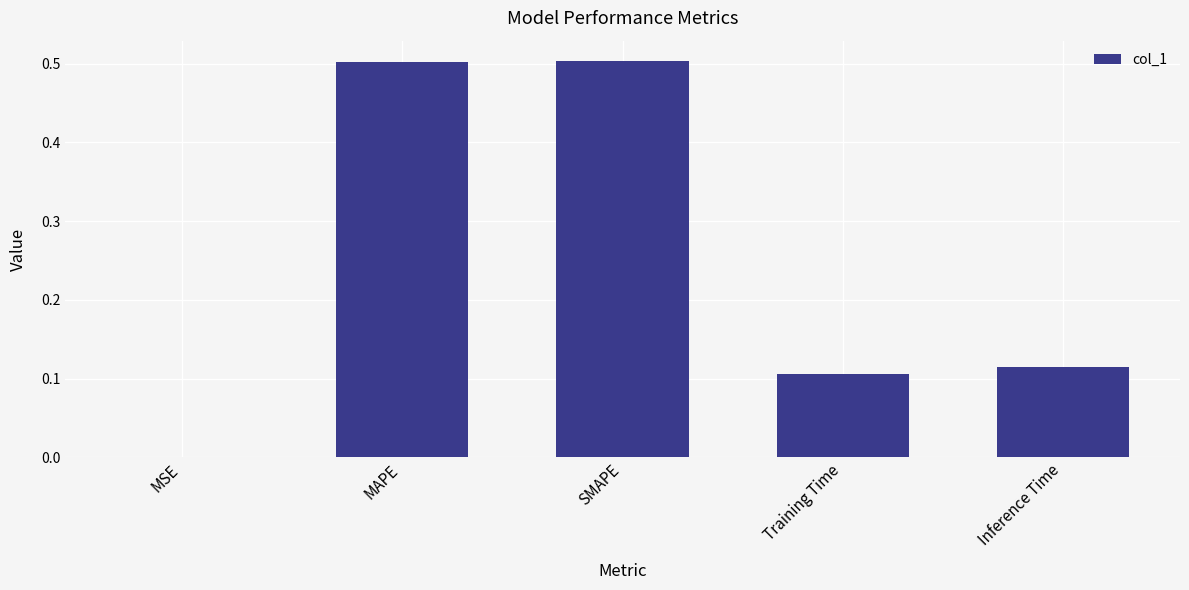

What is the maximum value shown in the chart?

0.5